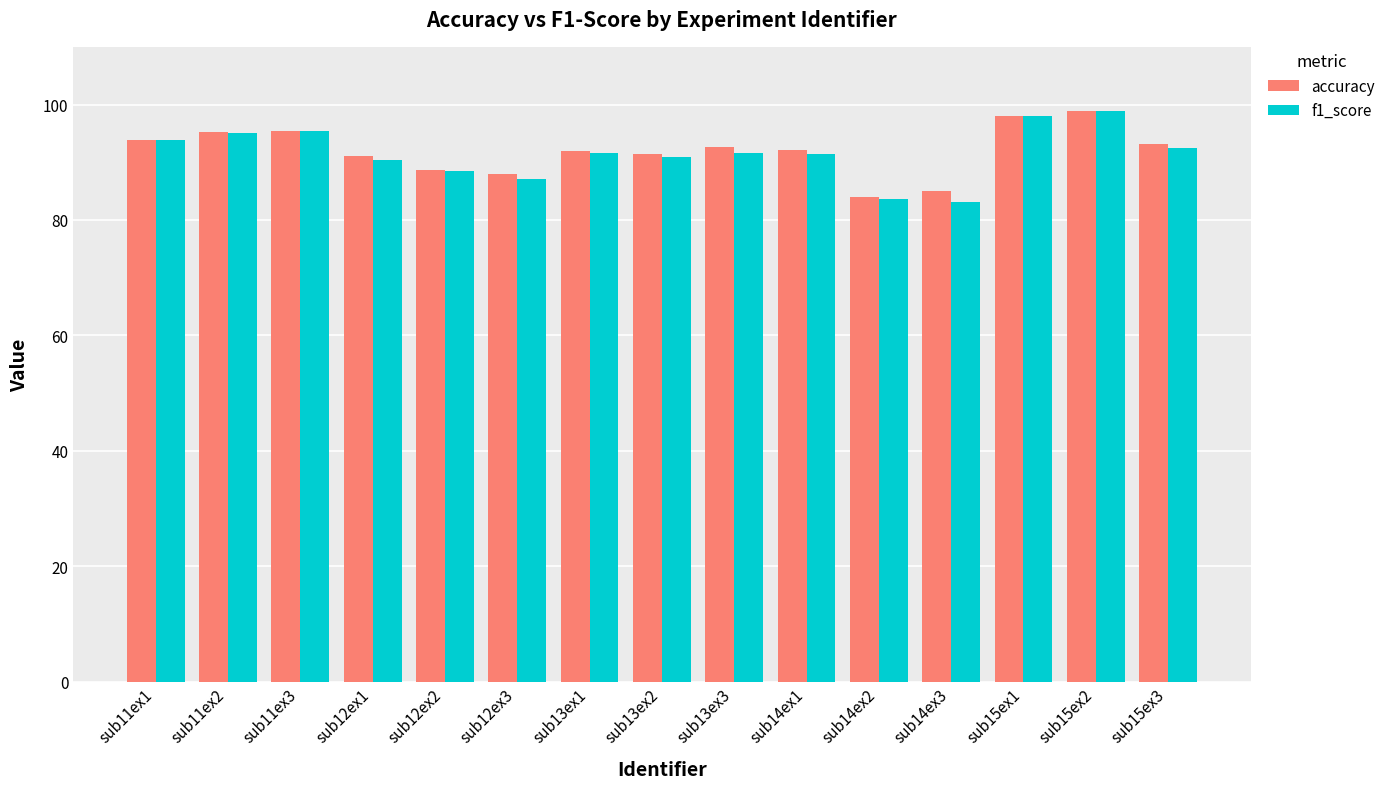

Does the chart contain stacked bars?

No